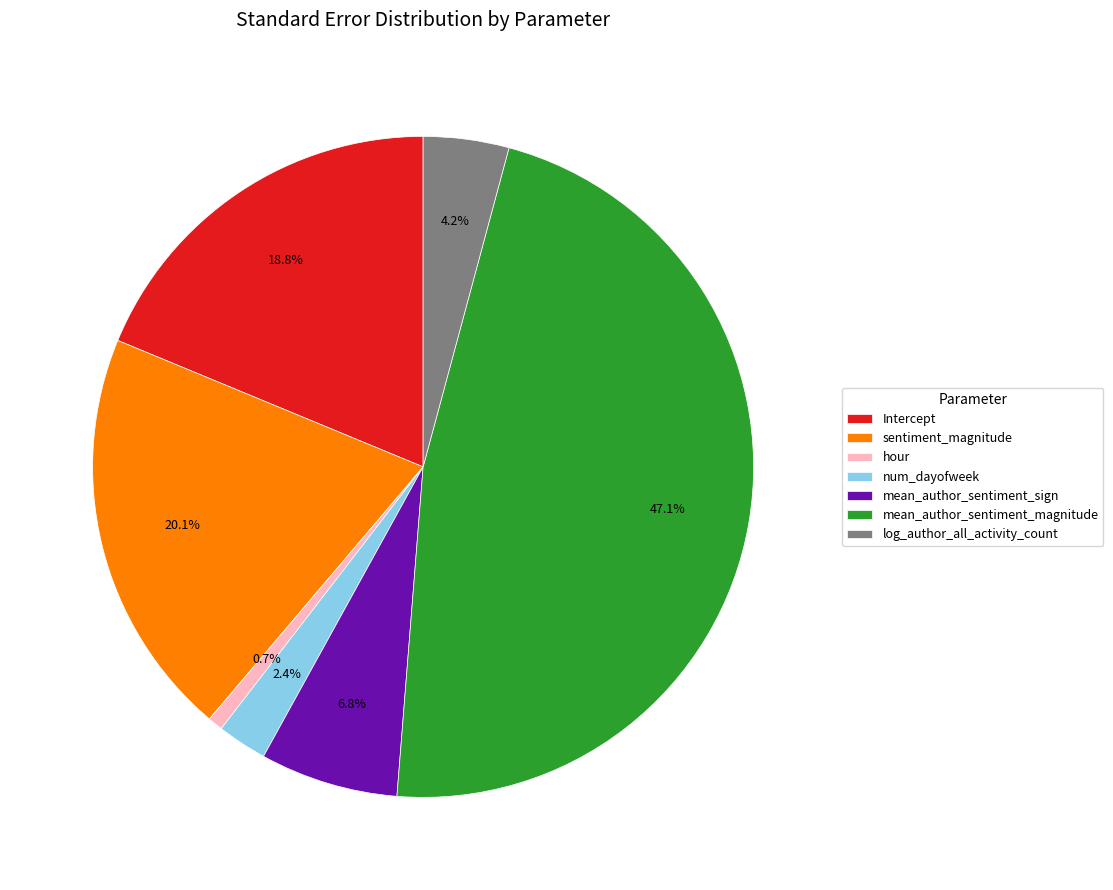

Between hour and mean_author_sentiment_sign, which is larger?

mean_author_sentiment_sign